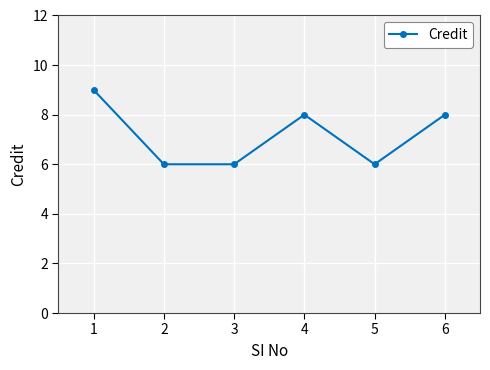

The chart shows a value of 8 at 5. True or false?

False